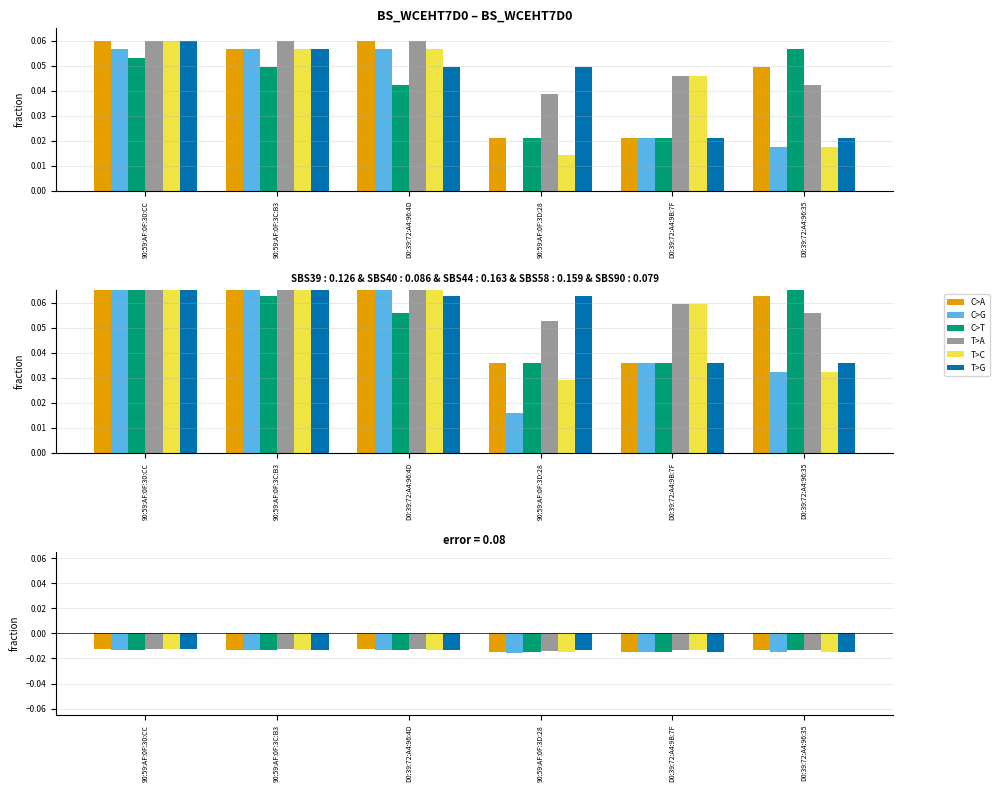

Is it true that T>A equals -0.0 at 90:59:AF:0F:3D:28?

False